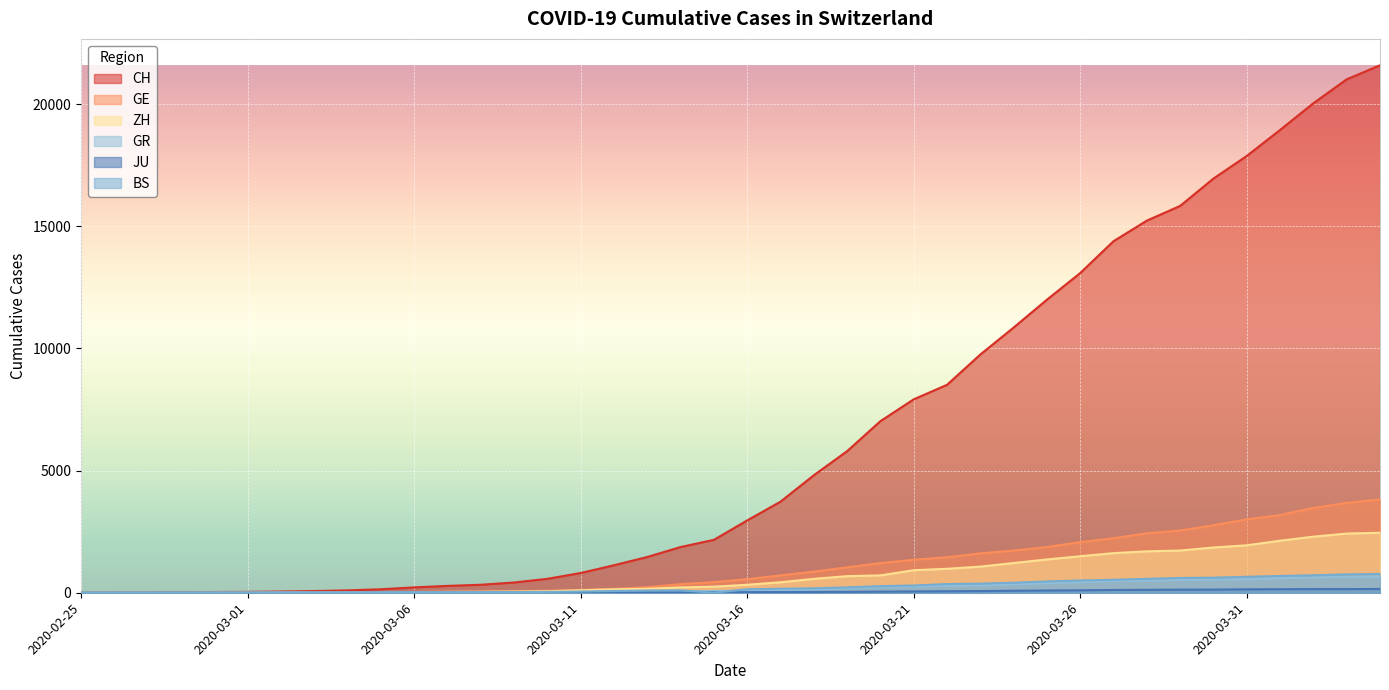

What is the label of the 17th point from the right?

2020-03-19